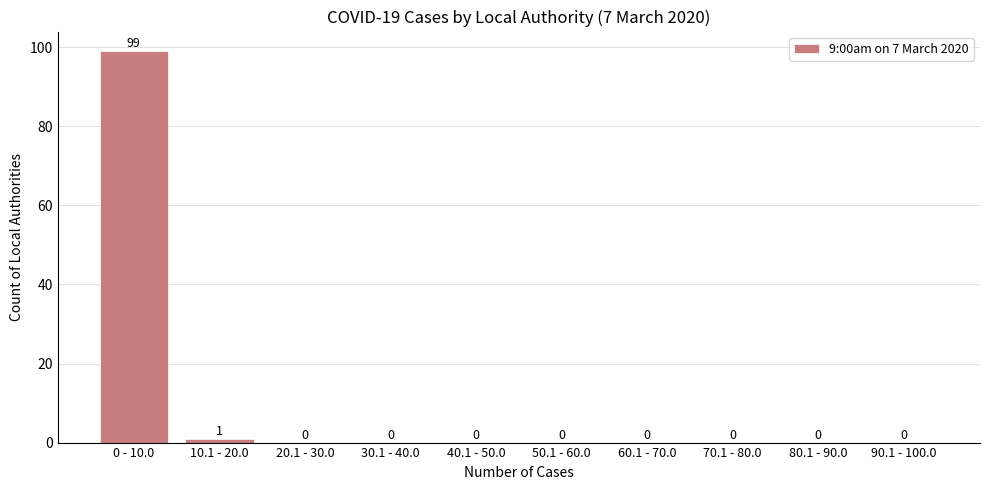

Reading left to right, list all the values displayed in this chart.

0 - 10.0=99	10.1 - 20.0=1	20.1 - 30.0=0	30.1 - 40.0=0	40.1 - 50.0=0	50.1 - 60.0=0	60.1 - 70.0=0	70.1 - 80.0=0	80.1 - 90.0=0	90.1 - 100.0=0